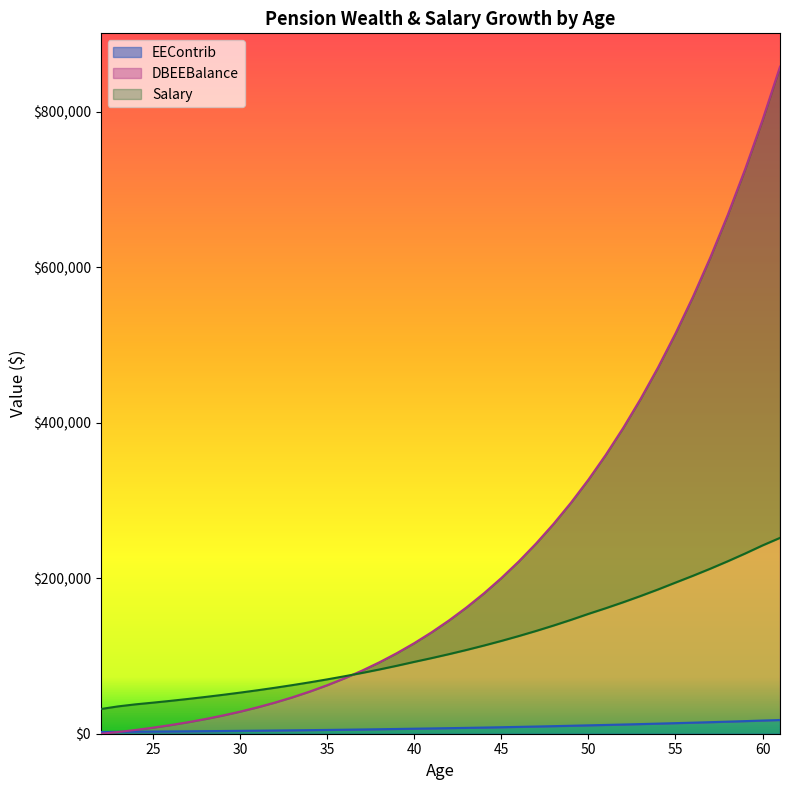

What is the difference between the maximum and minimum values in the EEContrib series?

15413.0